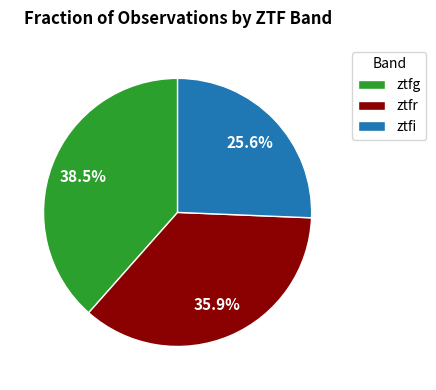

What is the total percentage of ztfi and ztfg?

64.1%